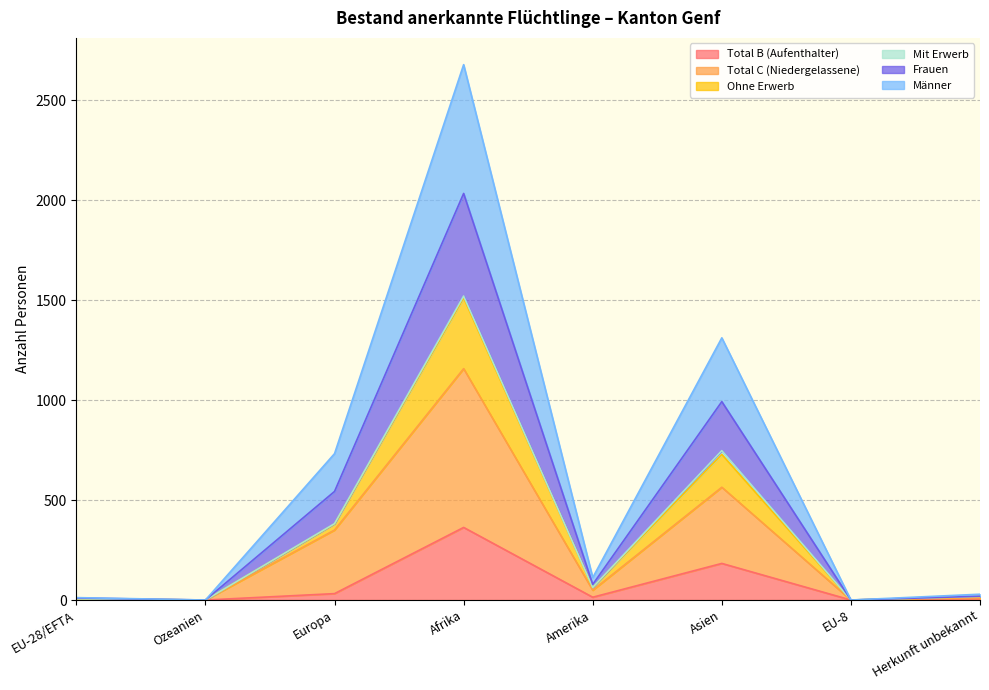

How many data points does each series have?

8